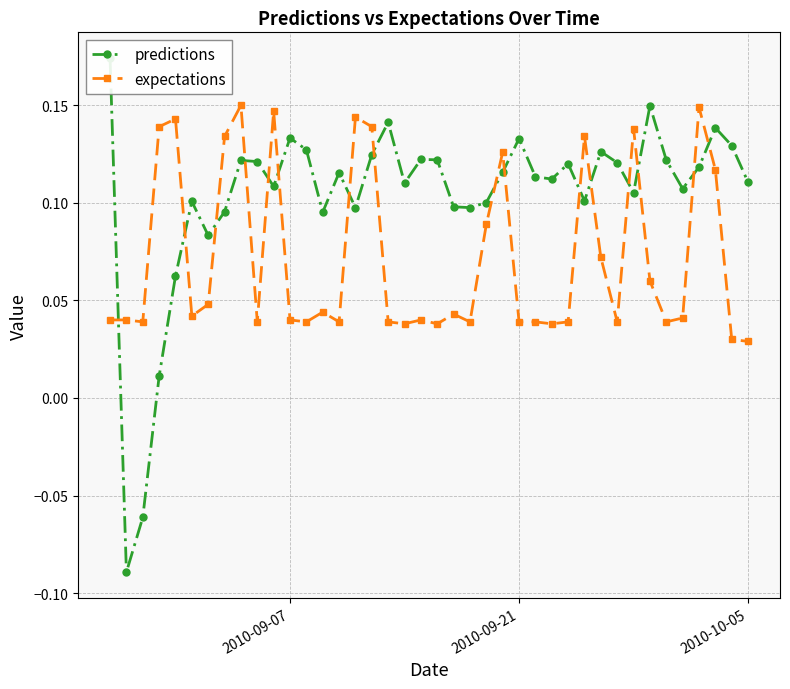

True or false: expectations has more than 0 points higher than both neighbors.

True